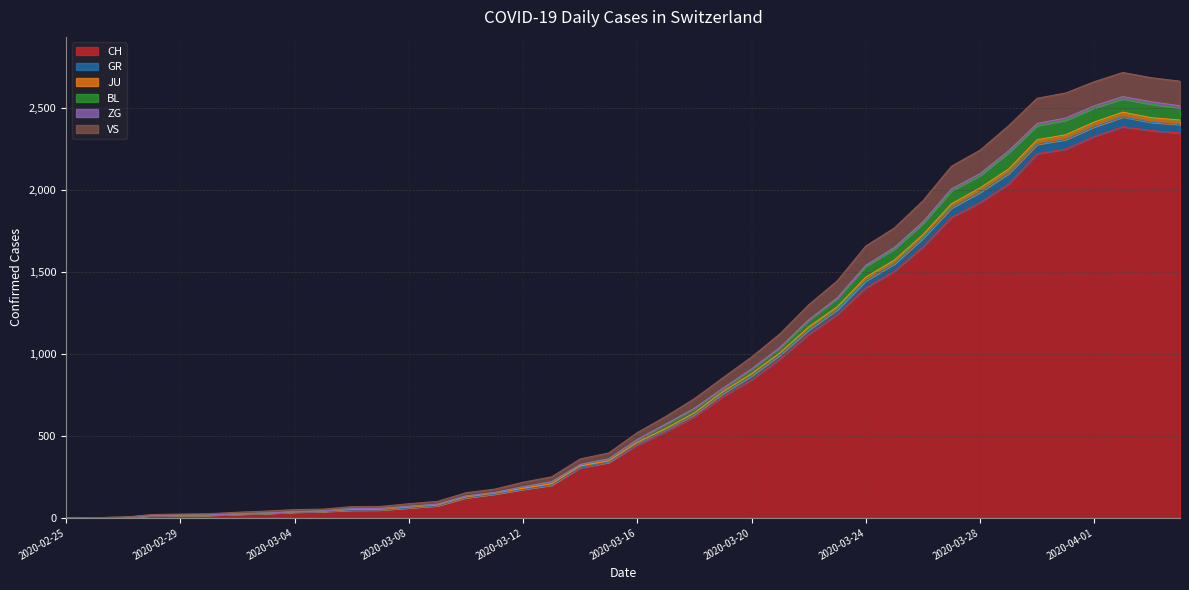

What is the highest value of the CH series?

2387